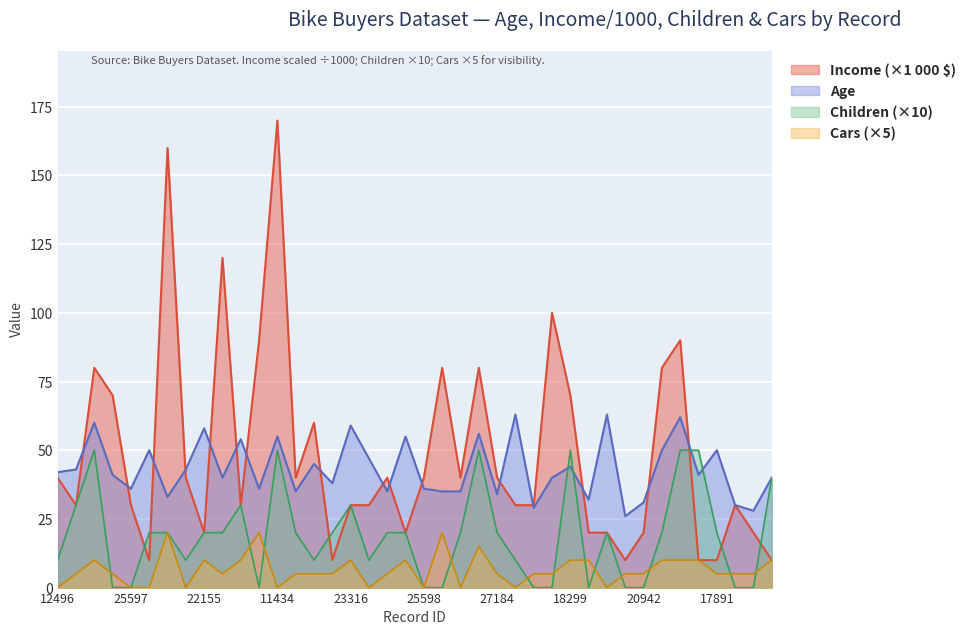

Reading right to left, what are all the values shown in this chart?

Age: 16259=40	26863=28	27832=30	17891=50	28380=41	12291=62	18484=50	20942=31	22400=26	19273=63	16466=32	18299=44	18283=40	17841=29	12590=63	27184=34	26412=56	19193=35	21564=35	25598=36	25940=55	27183=35	12610=47	23316=59	20870=38	23542=45	25323=35	11434=55	12697=36	22173=54	19280=40	22155=58	19364=43	27974=33	13507=50	25597=36	24381=41	14177=60	24107=43	12496=42
Income: 16259=10	26863=20	27832=30	17891=10	28380=10	12291=90	18484=80	20942=20	22400=10	19273=20	16466=20	18299=70	18283=100	17841=30	12590=30	27184=40	26412=80	19193=40	21564=80	25598=40	25940=20	27183=40	12610=30	23316=30	20870=10	23542=60	25323=40	11434=170	12697=90	22173=30	19280=120	22155=20	19364=40	27974=160	13507=10	25597=30	24381=70	14177=80	24107=30	12496=40
Children: 16259=40	26863=0	27832=0	17891=20	28380=50	12291=50	18484=20	20942=0	22400=0	19273=20	16466=0	18299=50	18283=0	17841=0	12590=10	27184=20	26412=50	19193=20	21564=0	25598=0	25940=20	27183=20	12610=10	23316=30	20870=20	23542=10	25323=20	11434=50	12697=0	22173=30	19280=20	22155=20	19364=10	27974=20	13507=20	25597=0	24381=0	14177=50	24107=30	12496=10
Cars: 16259=10	26863=5	27832=5	17891=5	28380=10	12291=10	18484=10	20942=5	22400=5	19273=0	16466=10	18299=10	18283=5	17841=5	12590=0	27184=5	26412=15	19193=0	21564=20	25598=0	25940=10	27183=5	12610=0	23316=10	20870=5	23542=5	25323=5	11434=0	12697=20	22173=10	19280=5	22155=10	19364=0	27974=20	13507=0	25597=0	24381=5	14177=10	24107=5	12496=0